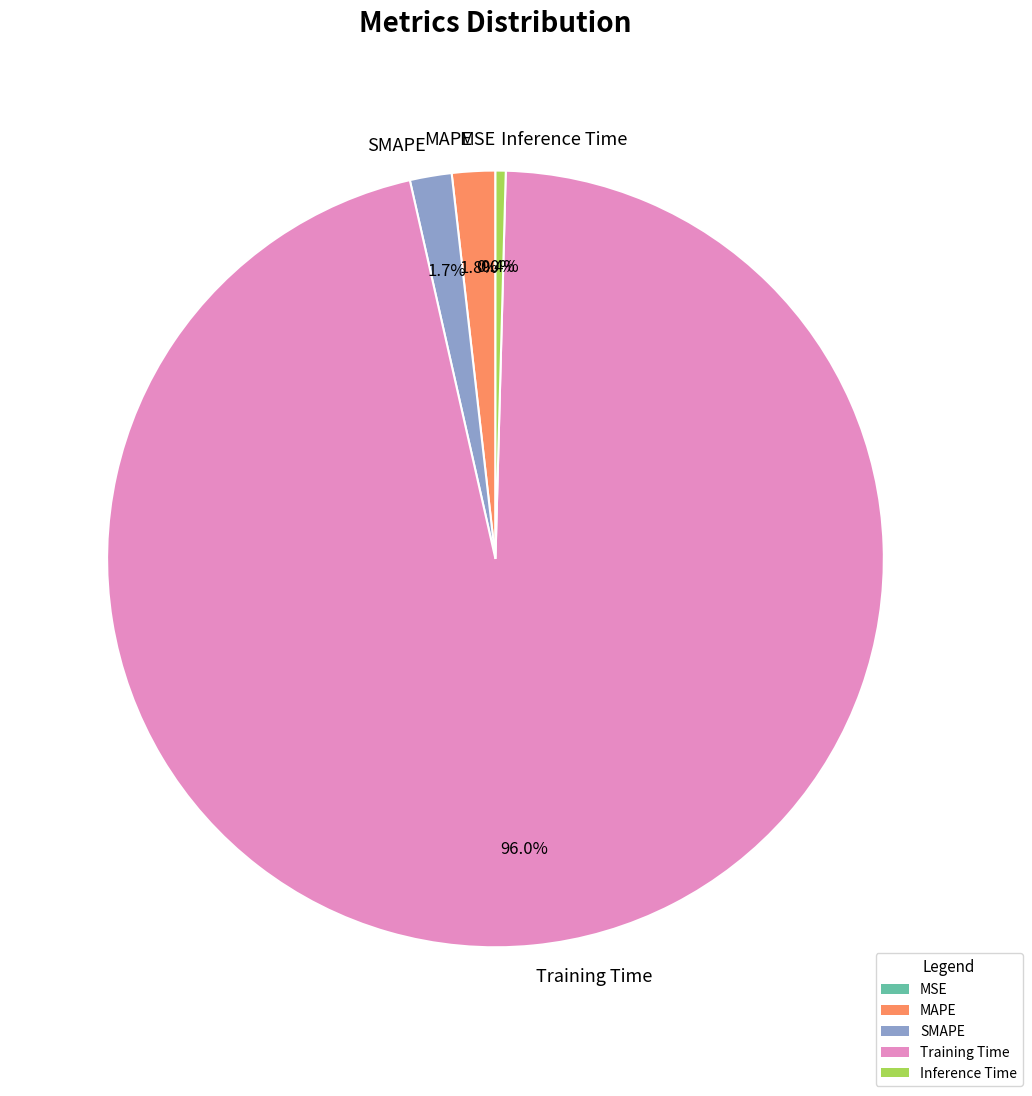

Is the sum of MAPE and SMAPE greater than half?

No